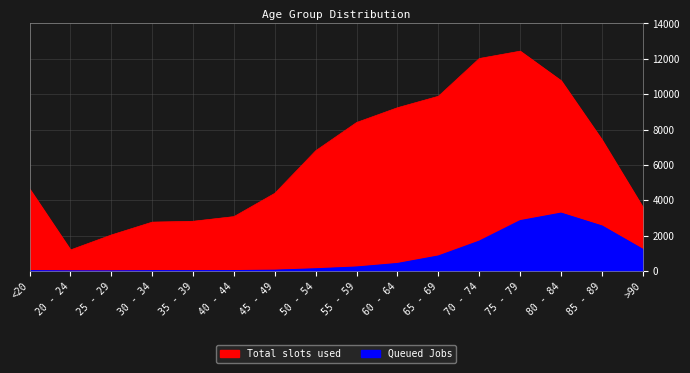

Where is the first local maximum for Total slots used?

75 - 79